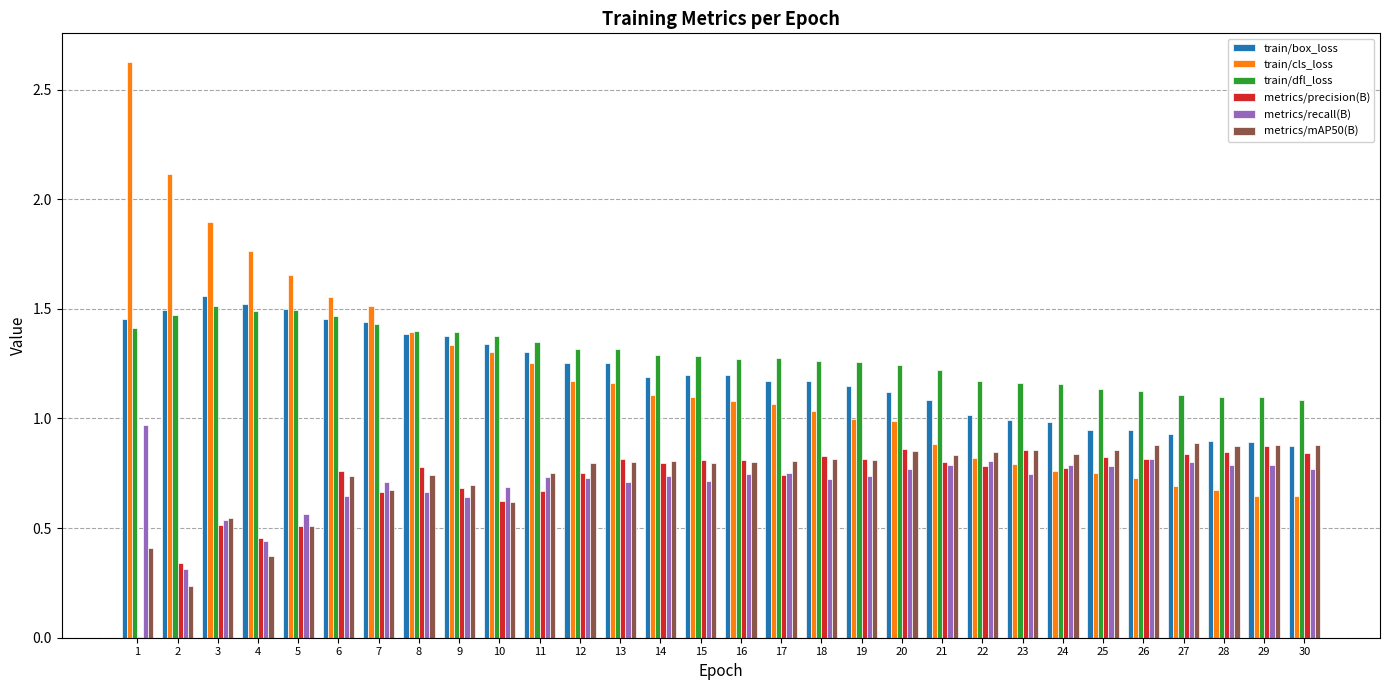

What is the sum of all metrics/recall(B) values?

21.4